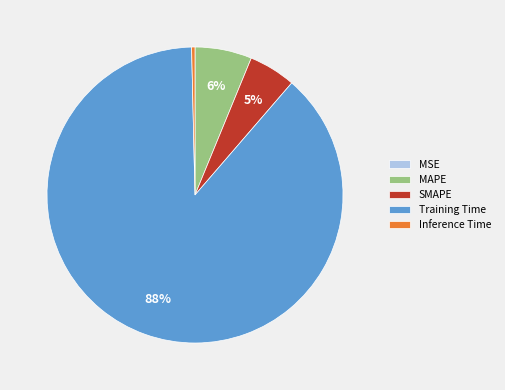

Is it true that Inference Time is 11% of the pie?

False